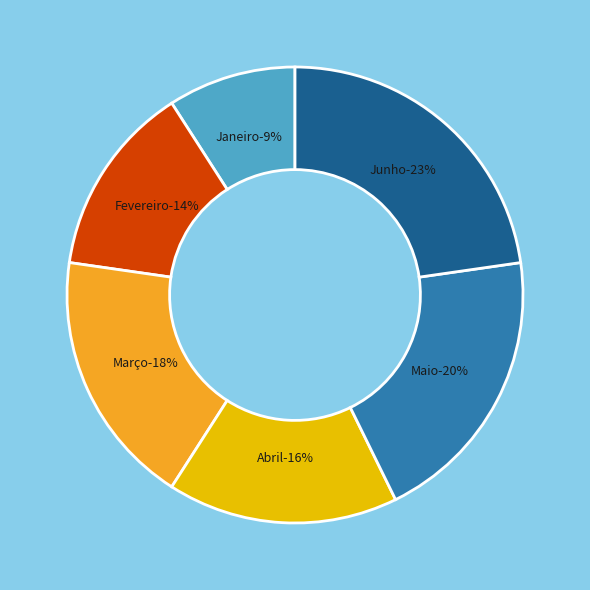

How many segments does this pie chart have?

6